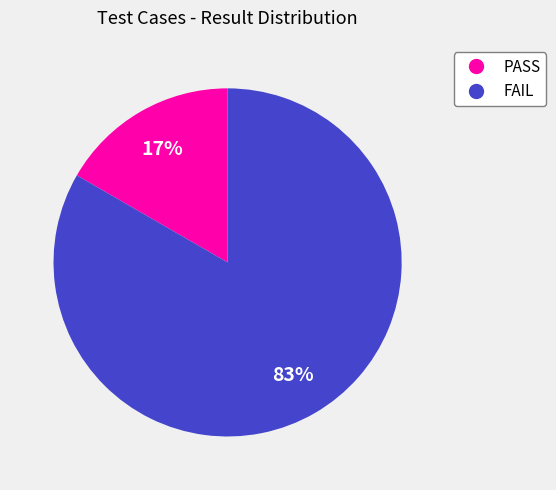

True or false: PASS accounts for 17% of the total.

True